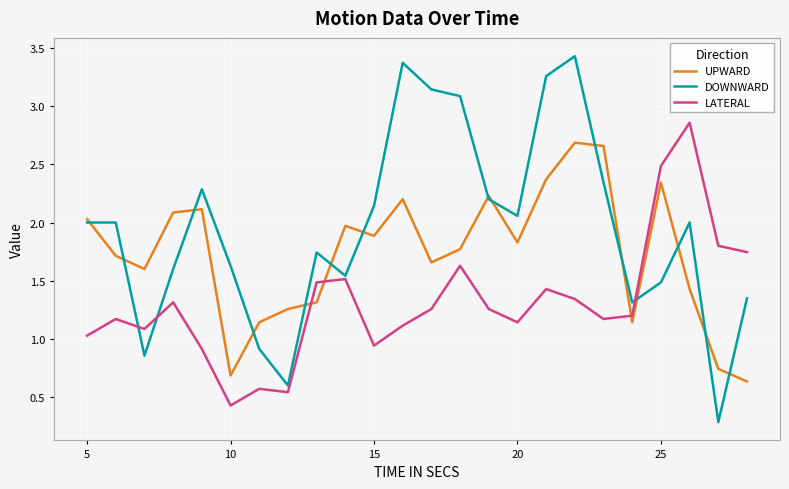

List the series in order of their overall mean, highest first.

DOWNWARD, UPWARD, LATERAL